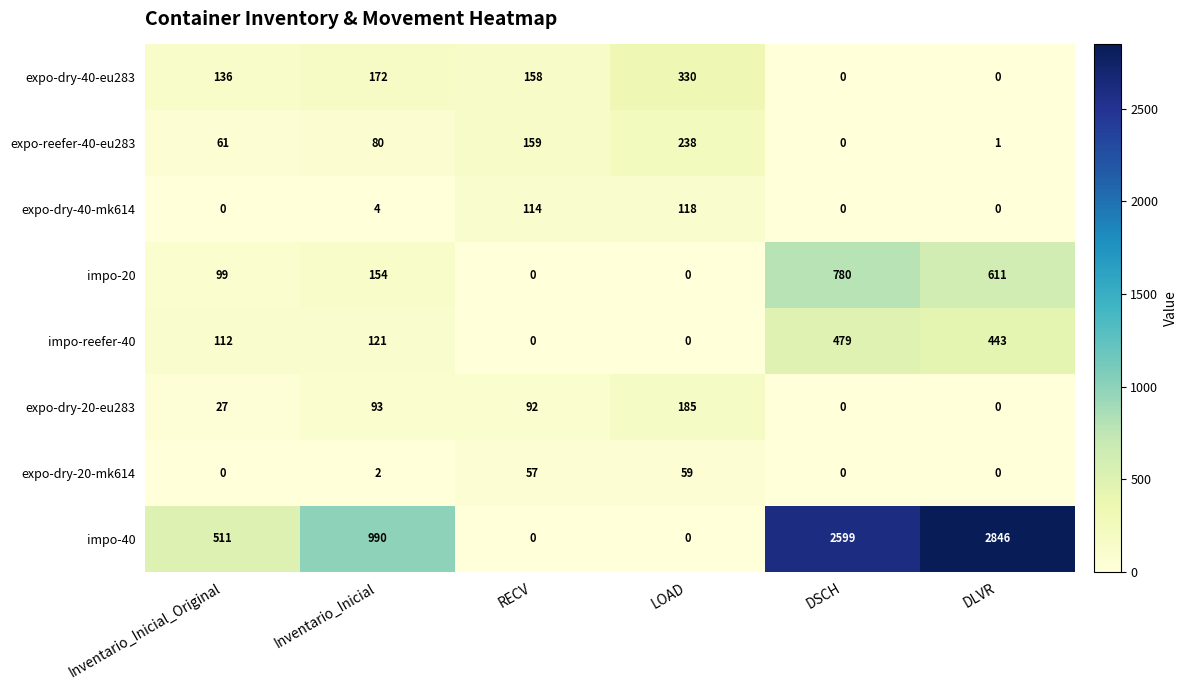

List the series in order of their peak value, lowest first.

expo-dry-20-mk614, expo-dry-40-mk614, expo-dry-20-eu283, expo-reefer-40-eu283, expo-dry-40-eu283, impo-reefer-40, impo-20, impo-40